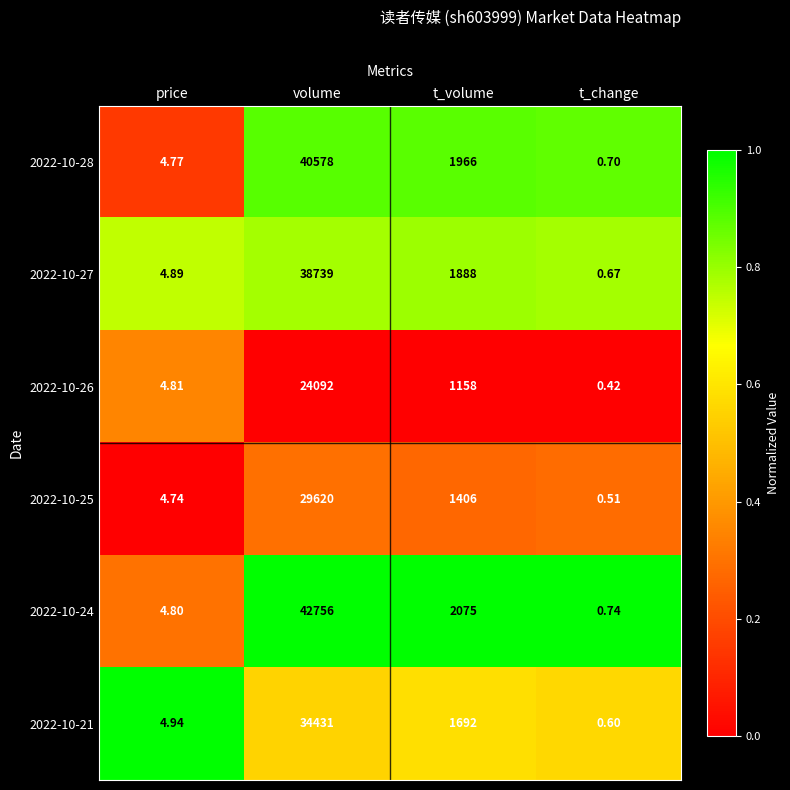

Is the value of 2022-10-26 at price greater than the value of 2022-10-25 at volume?

No